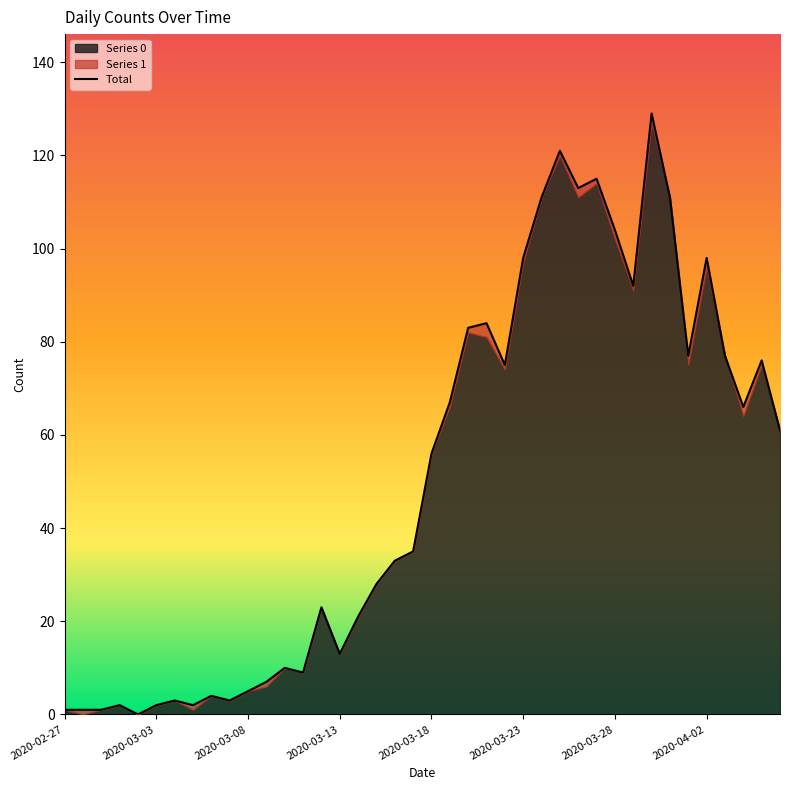

Reading left to right, what are all the values shown in this chart?

1	1	1	2	0	2	3	2	4	3	5	7	10	9	23	13	21	28	33	35	56	67	83	84	75	98	111	121	113	115	104	92	129	111	77	98	77	66	76	61